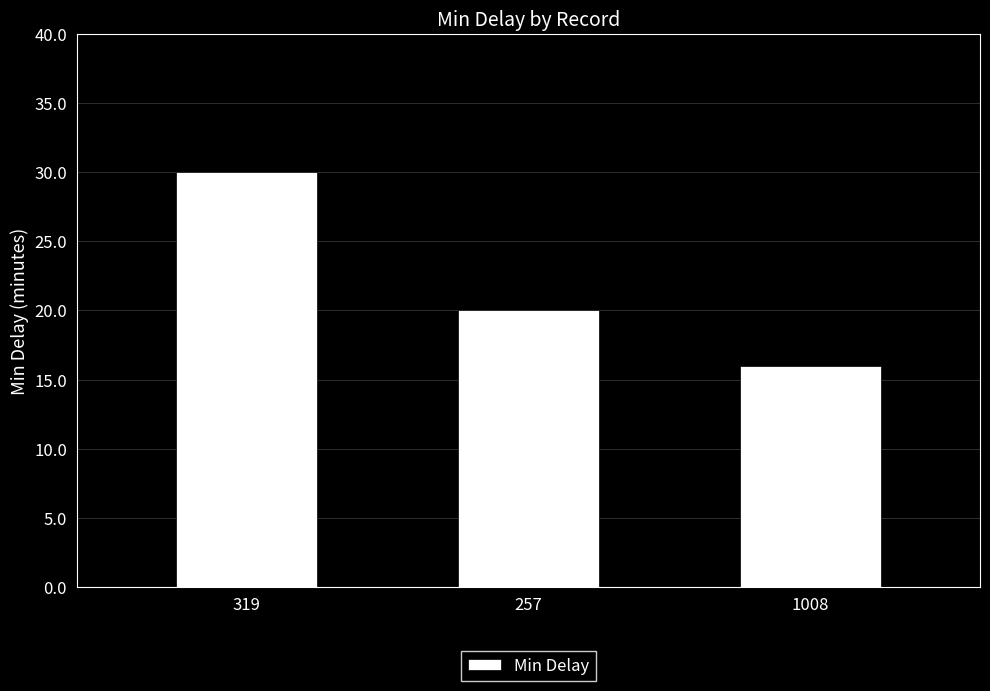

How many values are below 20?

1